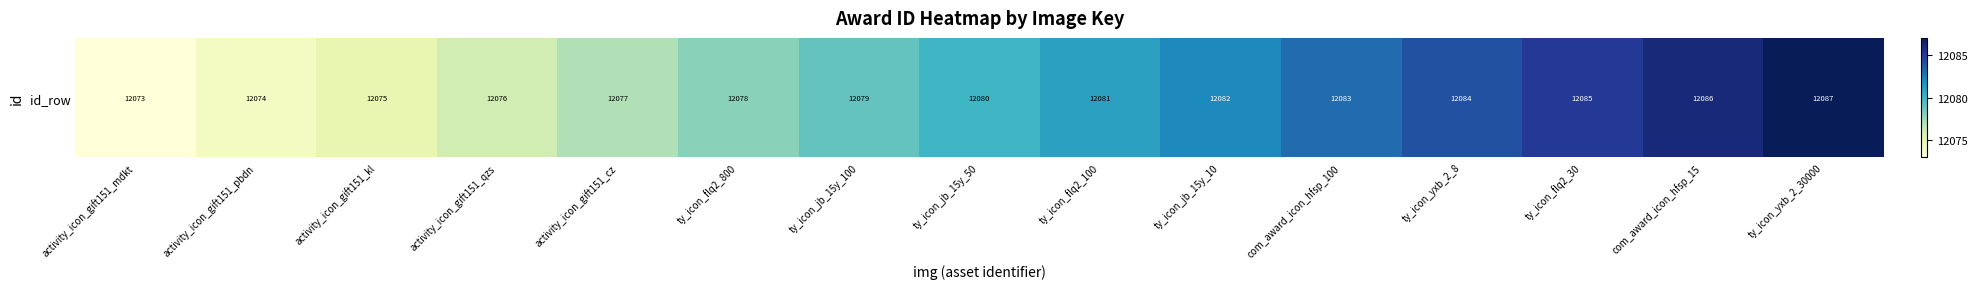

What is the change in value from activity_icon_gift151_pbdn to ty_icon_flq2_800?

+4